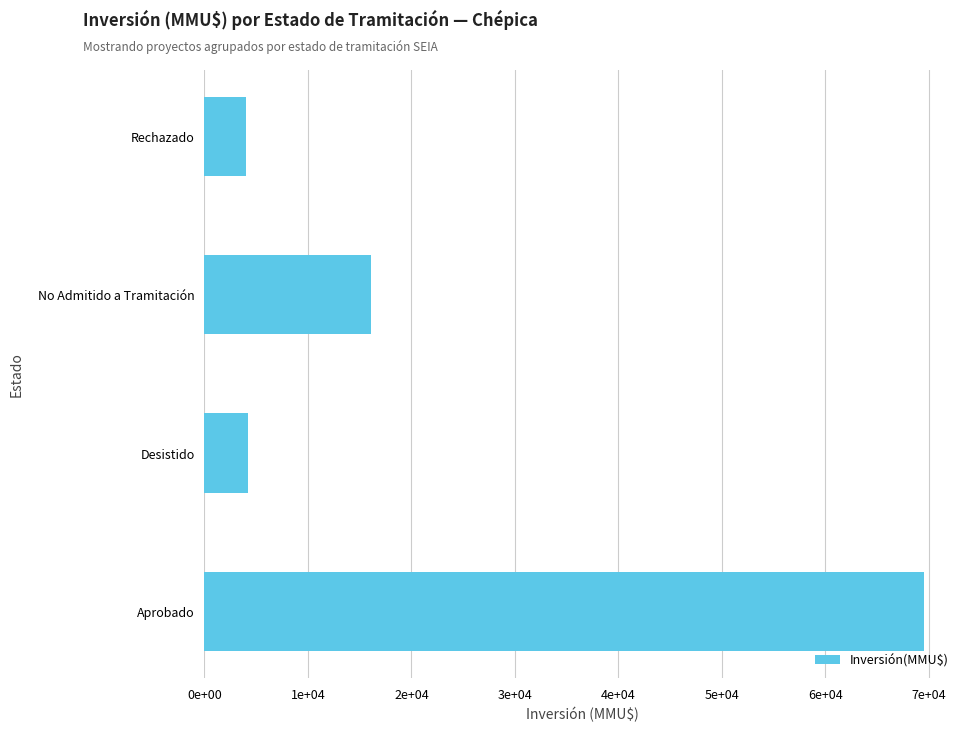

Are the bars horizontal?

Yes